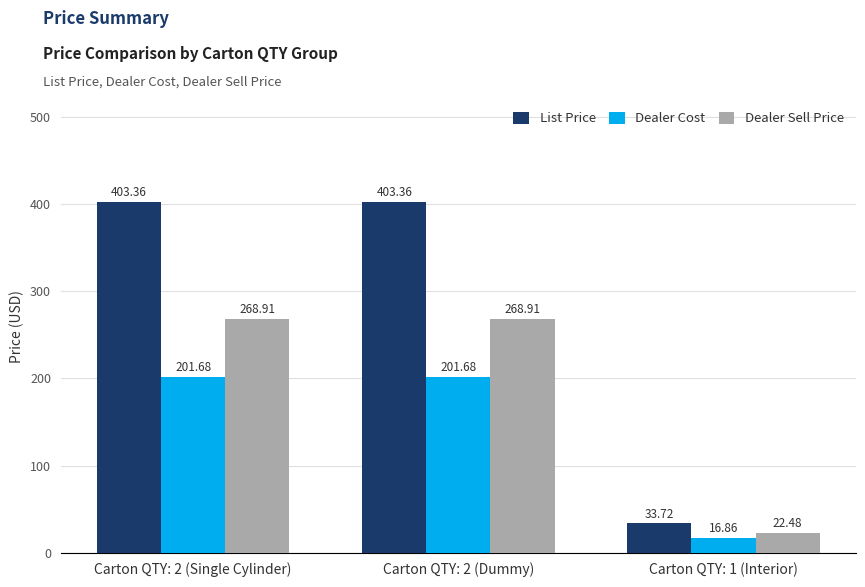

What is the value of the Dealer Cost bar at the 1st from the left?

201.7